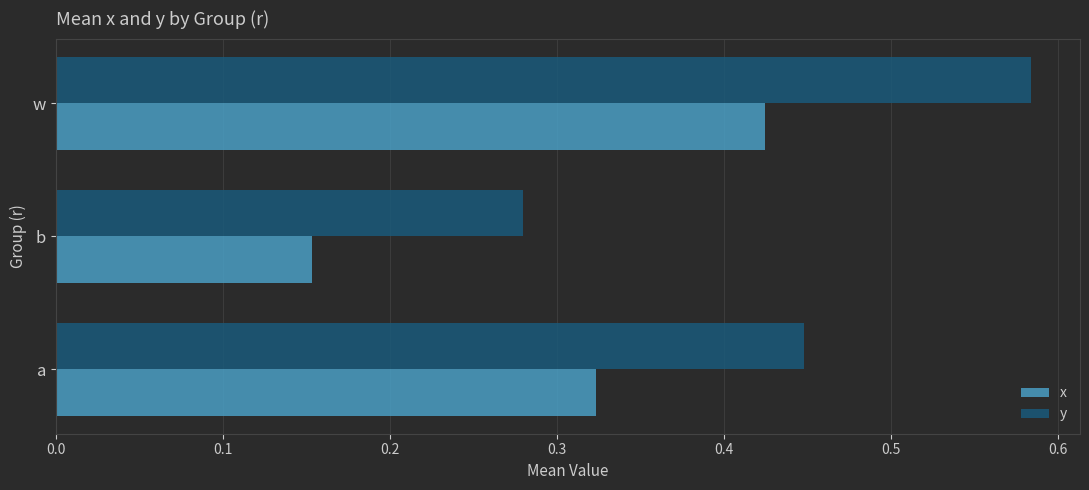

At how many categories does at least one series exceed 0?

3